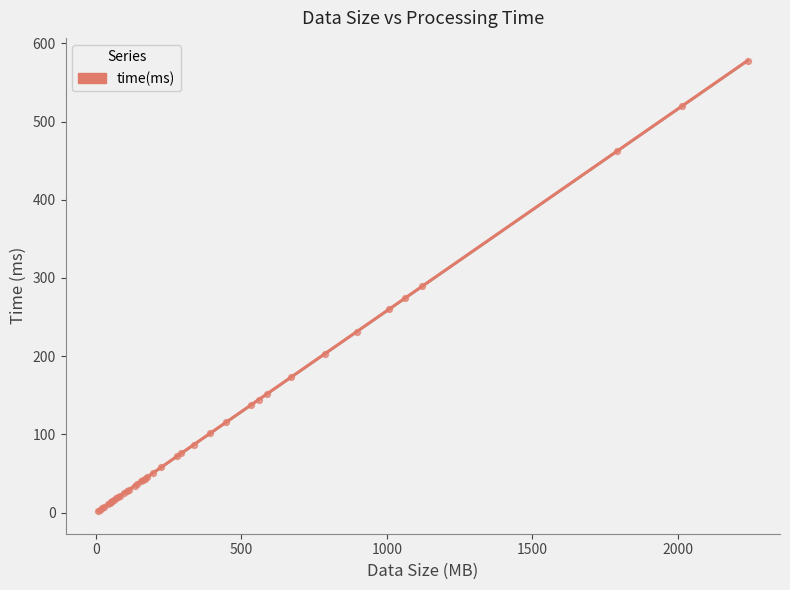

What is the ratio of the value at 896 to the value at 84?

10.6